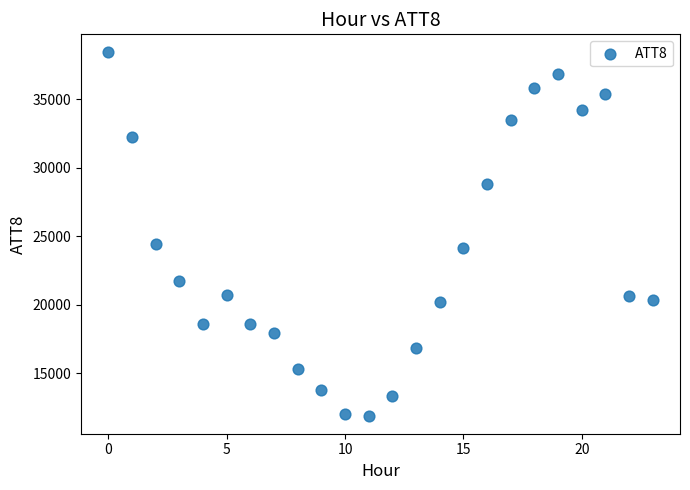

What is the range of Y values (max minus min)?

26500